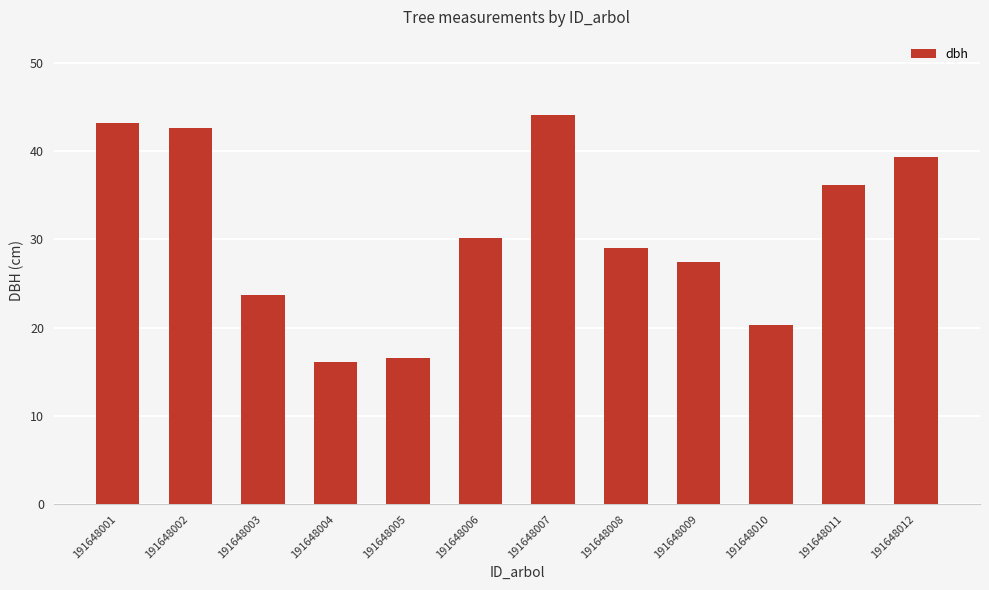

What is the approximate value at 191648012?

39.3